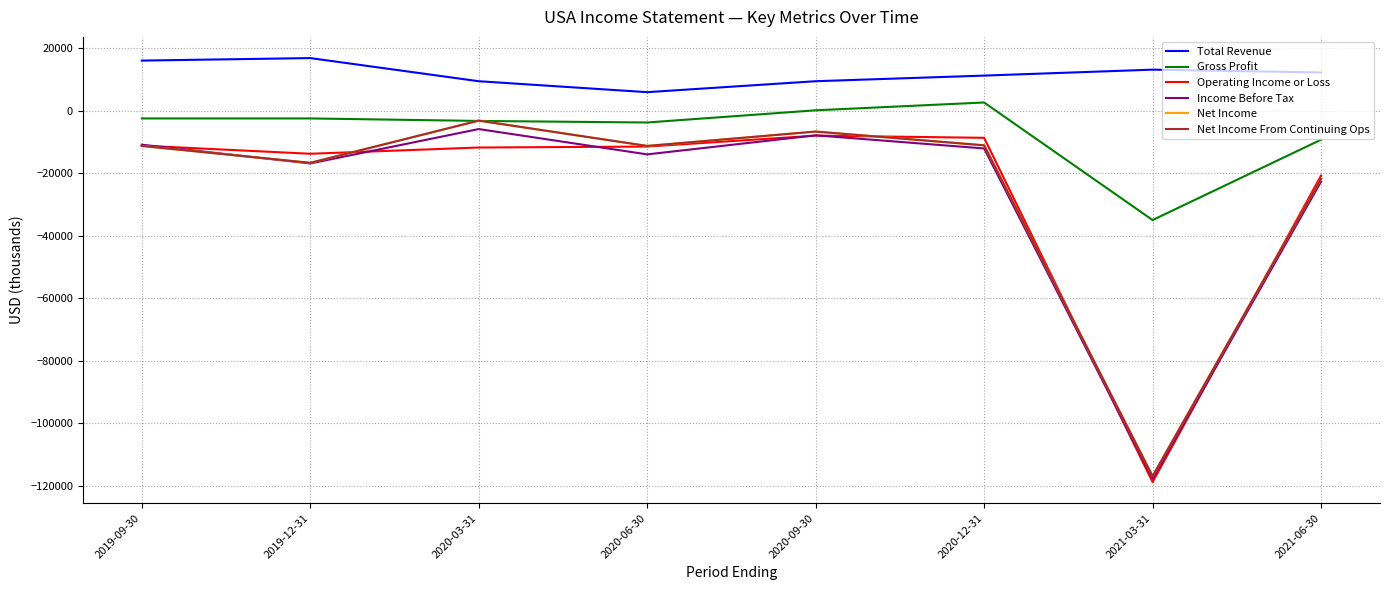

What are all the series names shown in the legend?

Total Revenue, Gross Profit, Operating Income or Loss, Income Before Tax, Net Income, Net Income From Continuing Ops